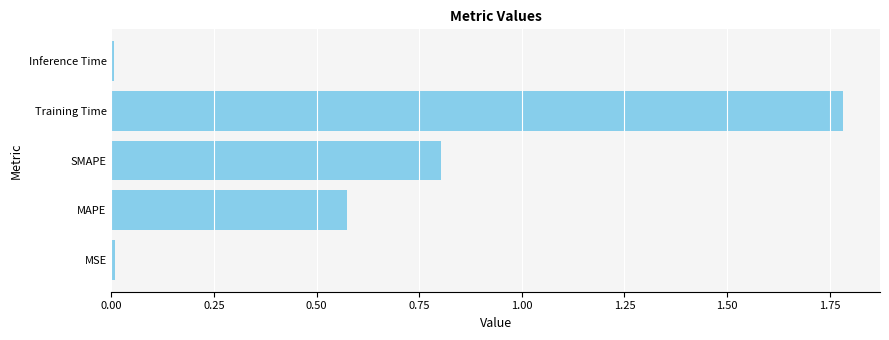

Read the value at SMAPE.

0.8